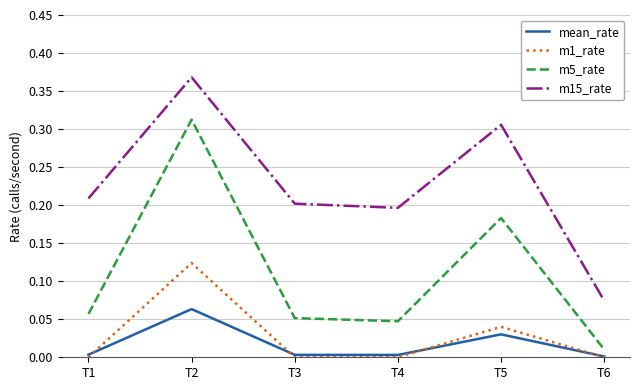

Rank the series by their maximum value, from lowest to highest.

mean_rate, m1_rate, m5_rate, m15_rate